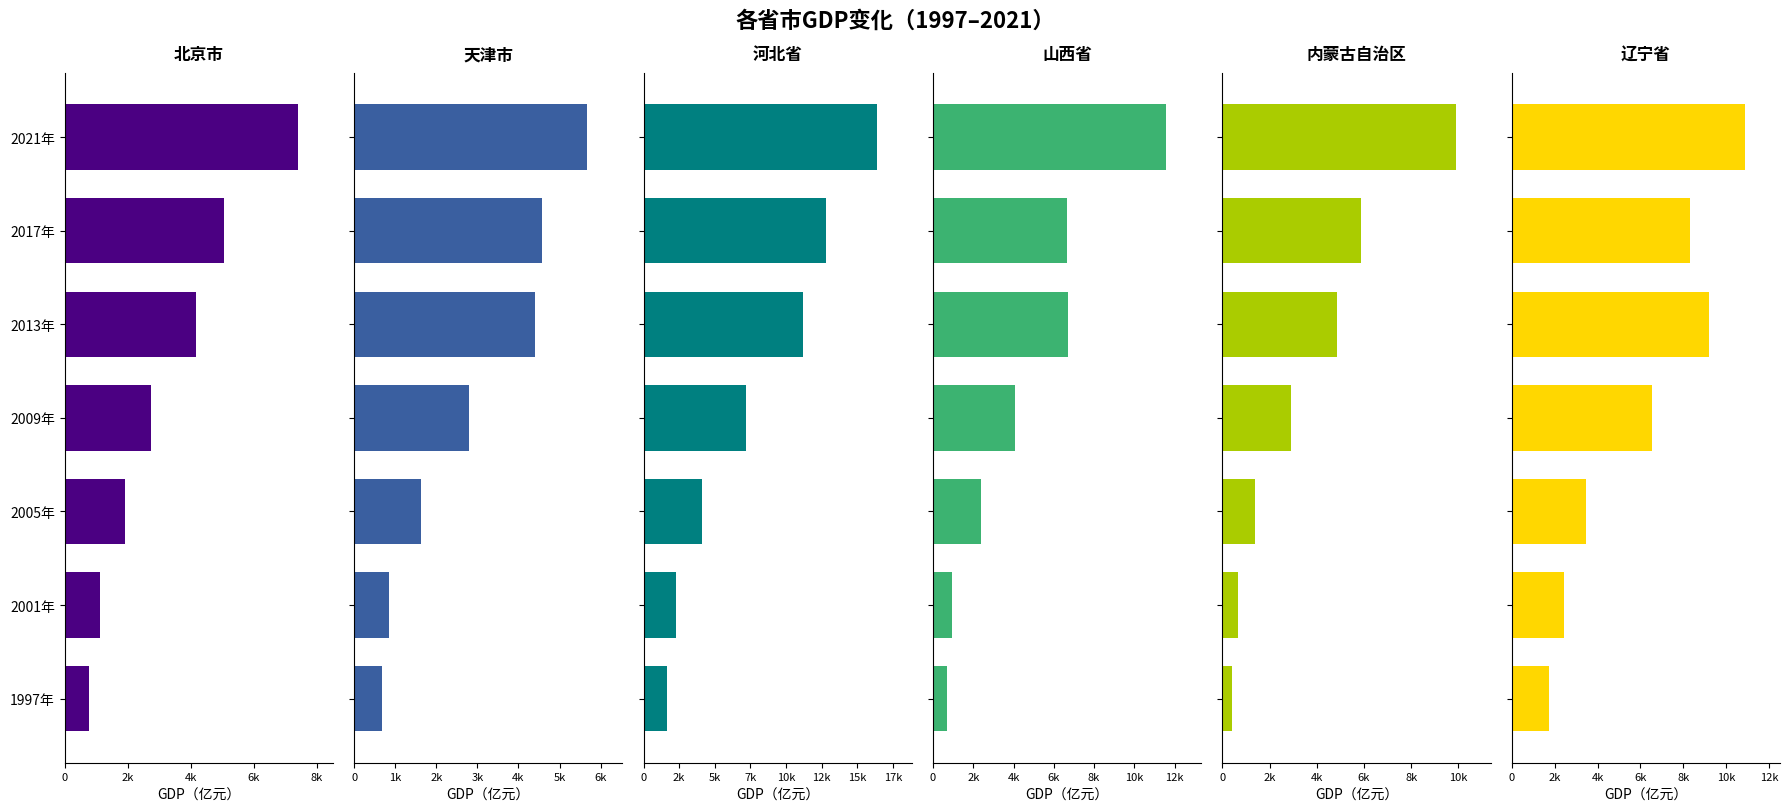

Which series has the widest spread of values?

河北省